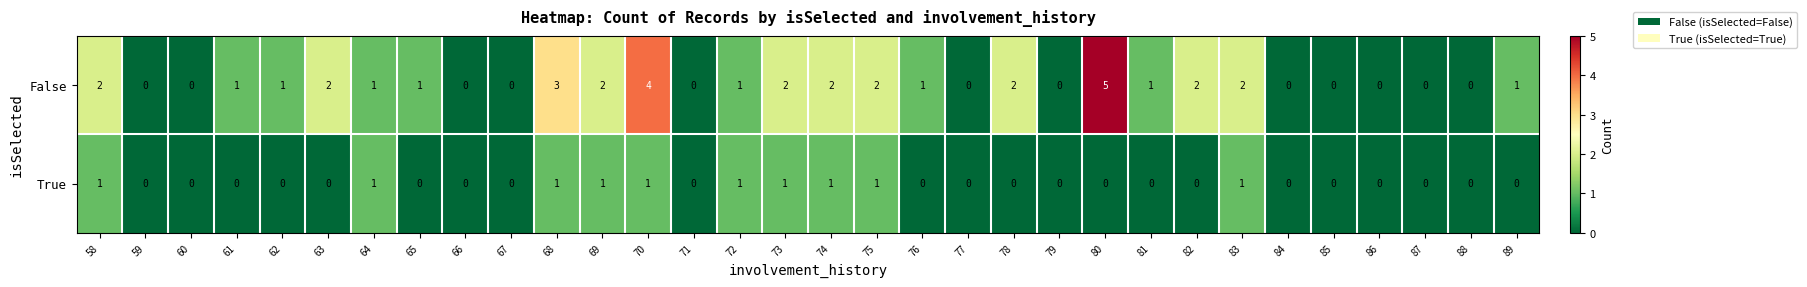

Which category has the highest value in the False series?

80